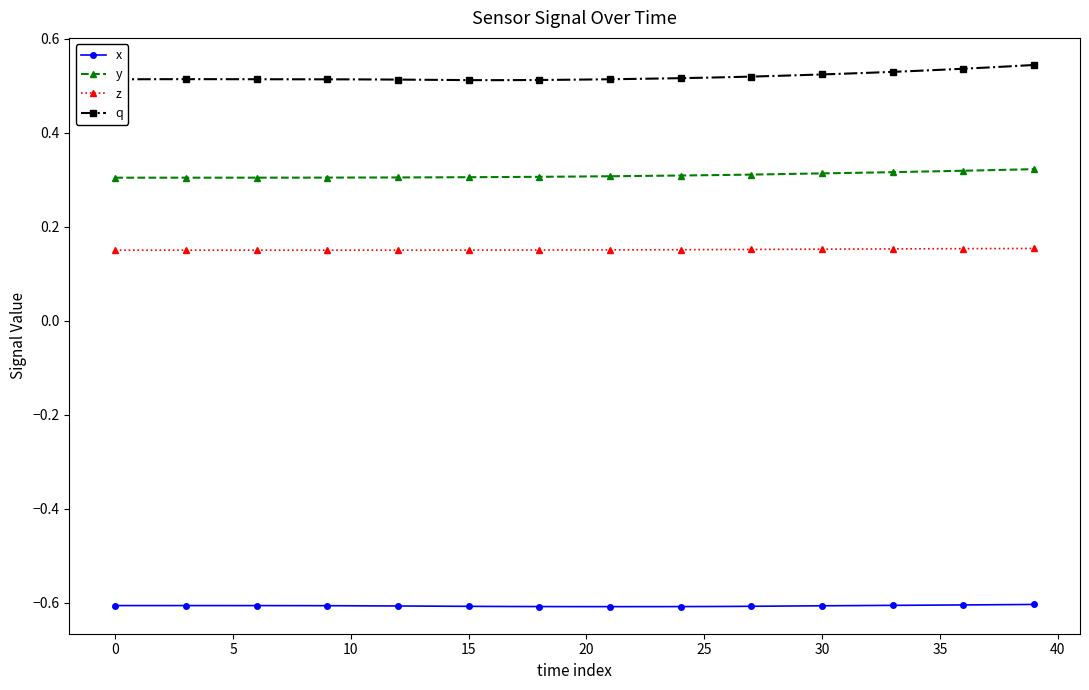

What is the sum of all x values?

-24.3